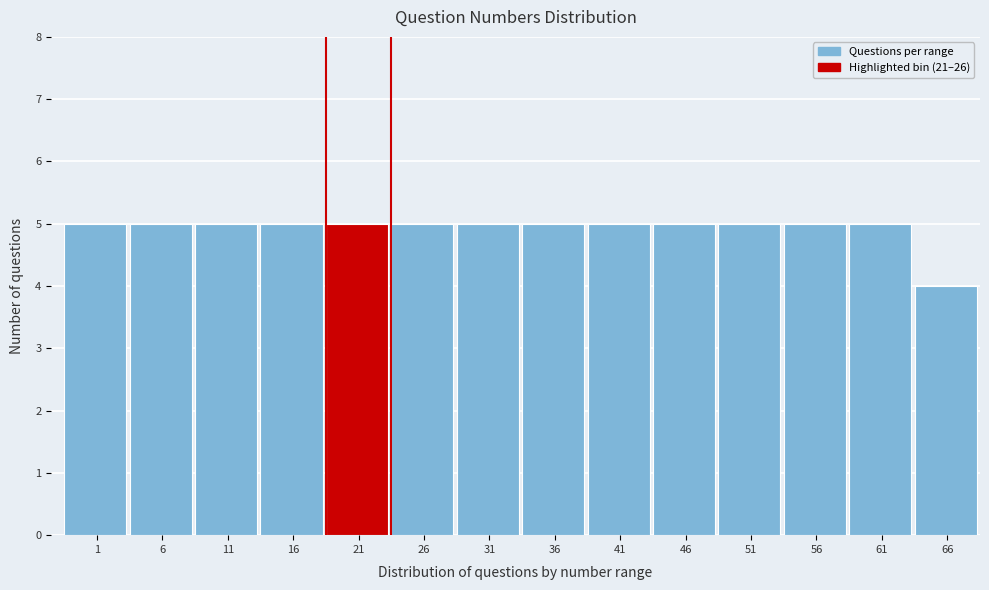

Reading left to right, transcribe all the data shown in this chart.

5	5	5	5	5	5	5	5	5	5	5	5	5	4